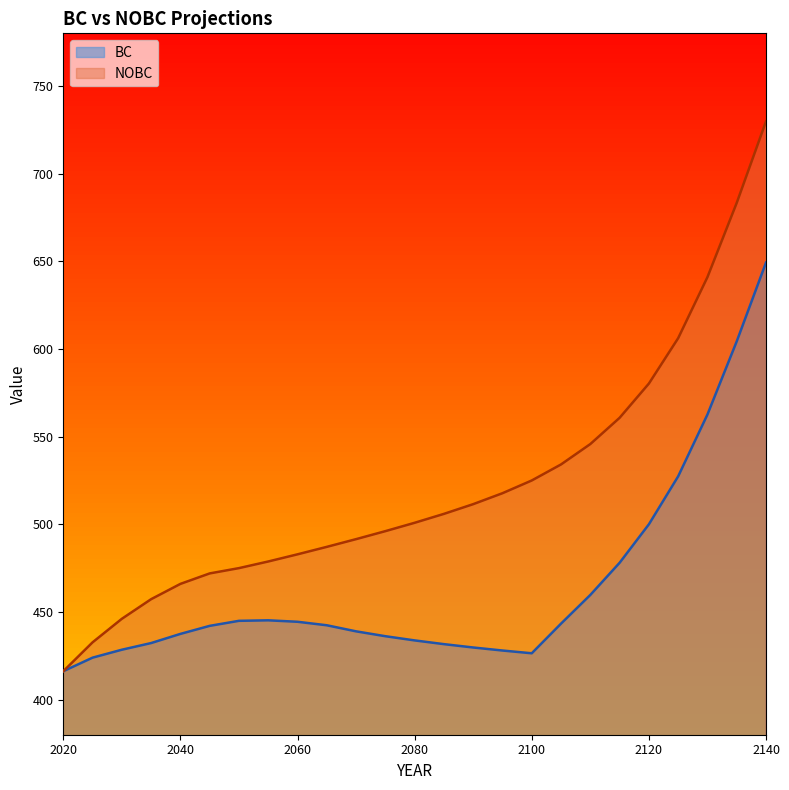

What is the average value of the NOBC series?

521.8